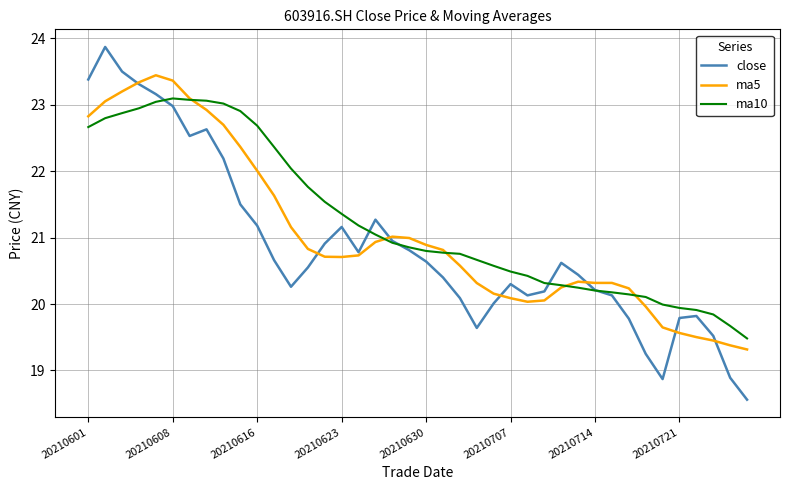

True or false: close and ma5 cross at least once.

True